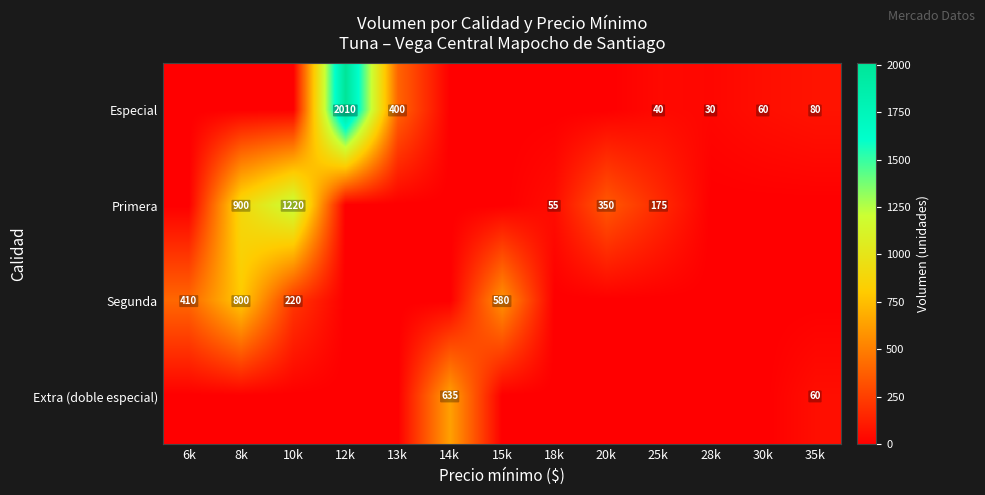

The Segunda series shows 93 at 10k. True or false?

False